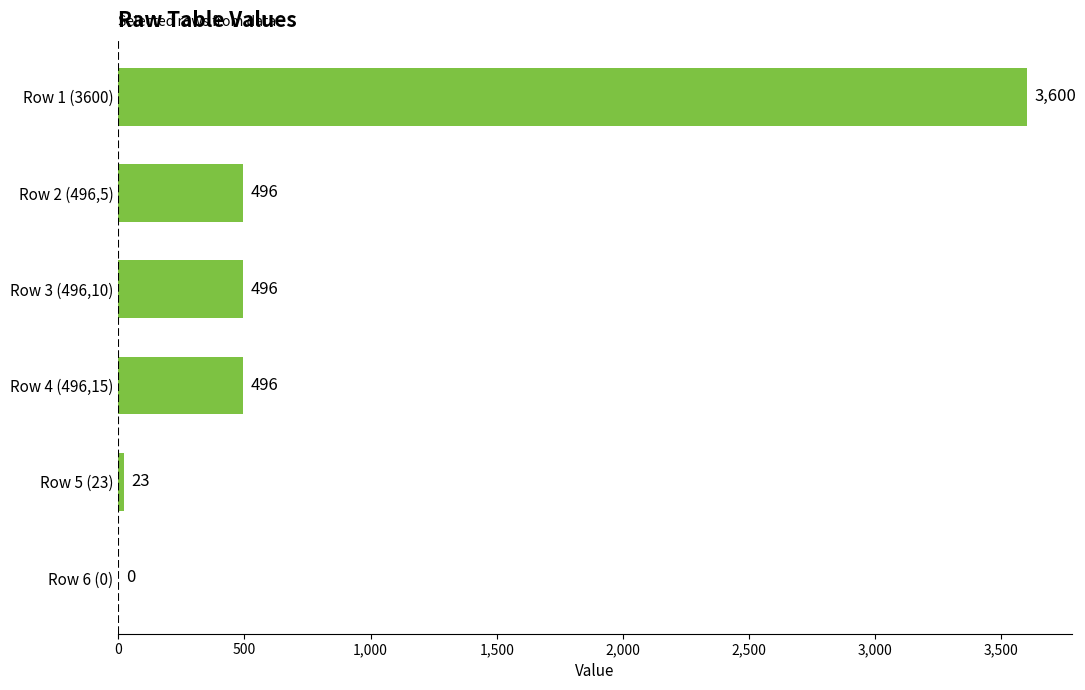

The value at Row 6 (0) is 0. True or false?

True